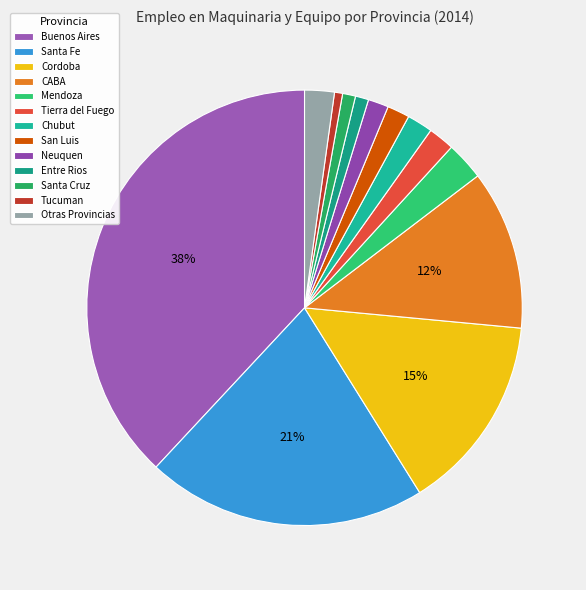

What percentage is the Neuquen slice, to the nearest percent?

2%